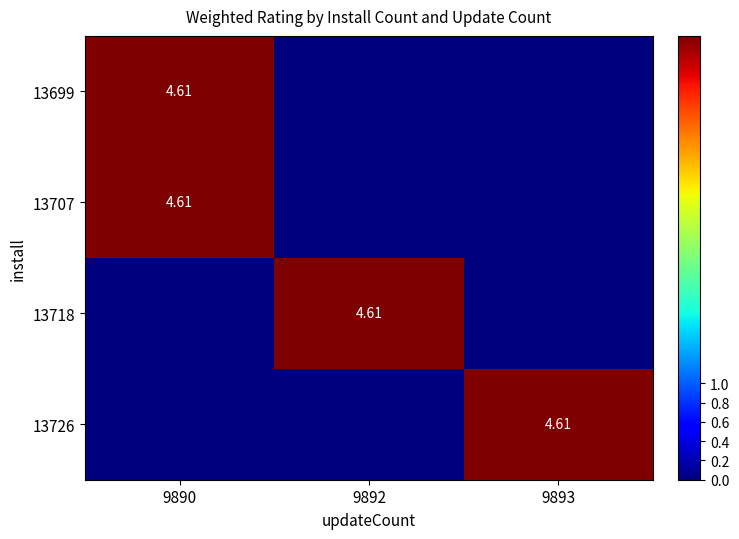

Count the number of data series in this chart.

4